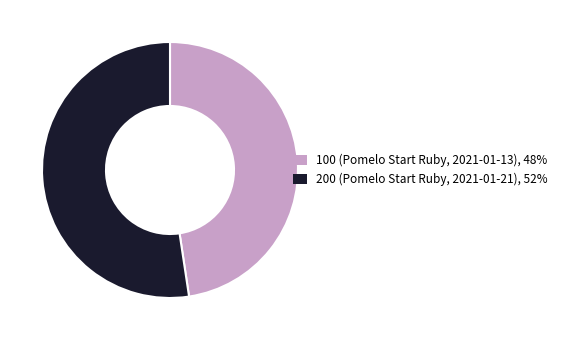

The 100 (Pomelo Start Ruby, 2021-01-13) slice represents 48% of the pie. True or false?

True